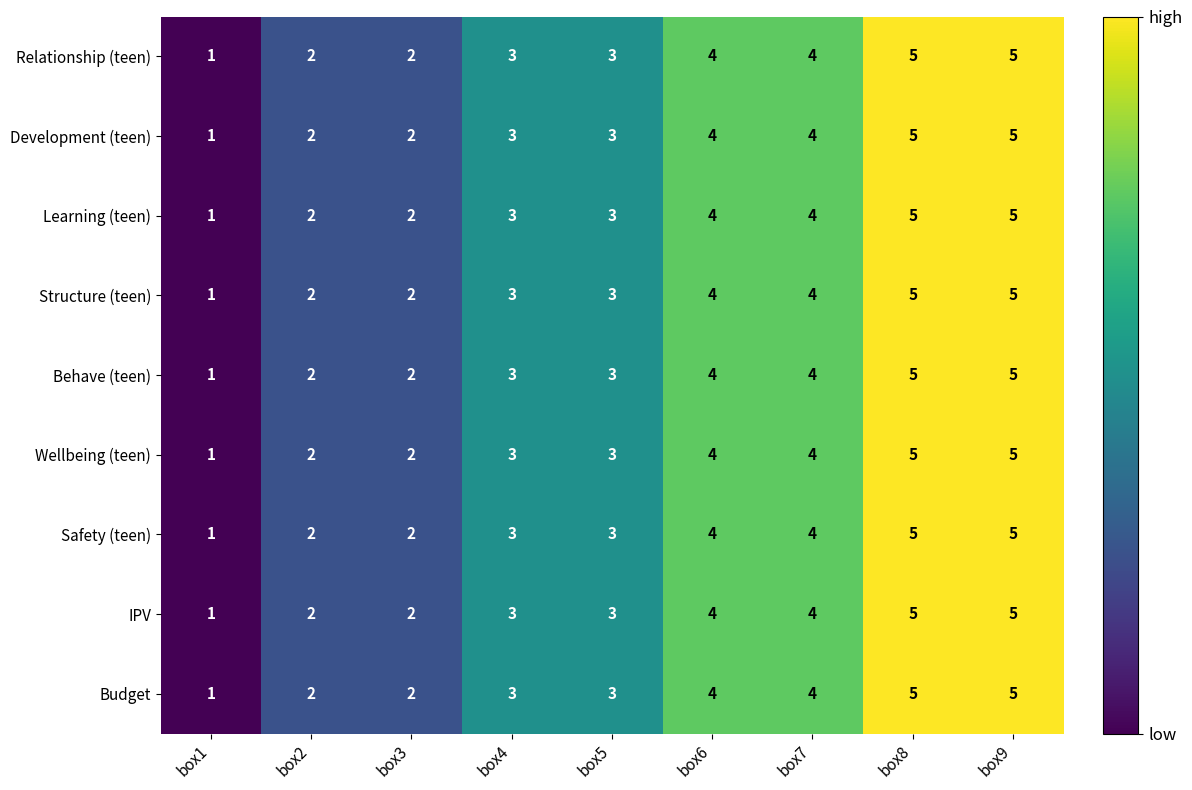

The Behave (teen) series shows 5 at box8. True or false?

True